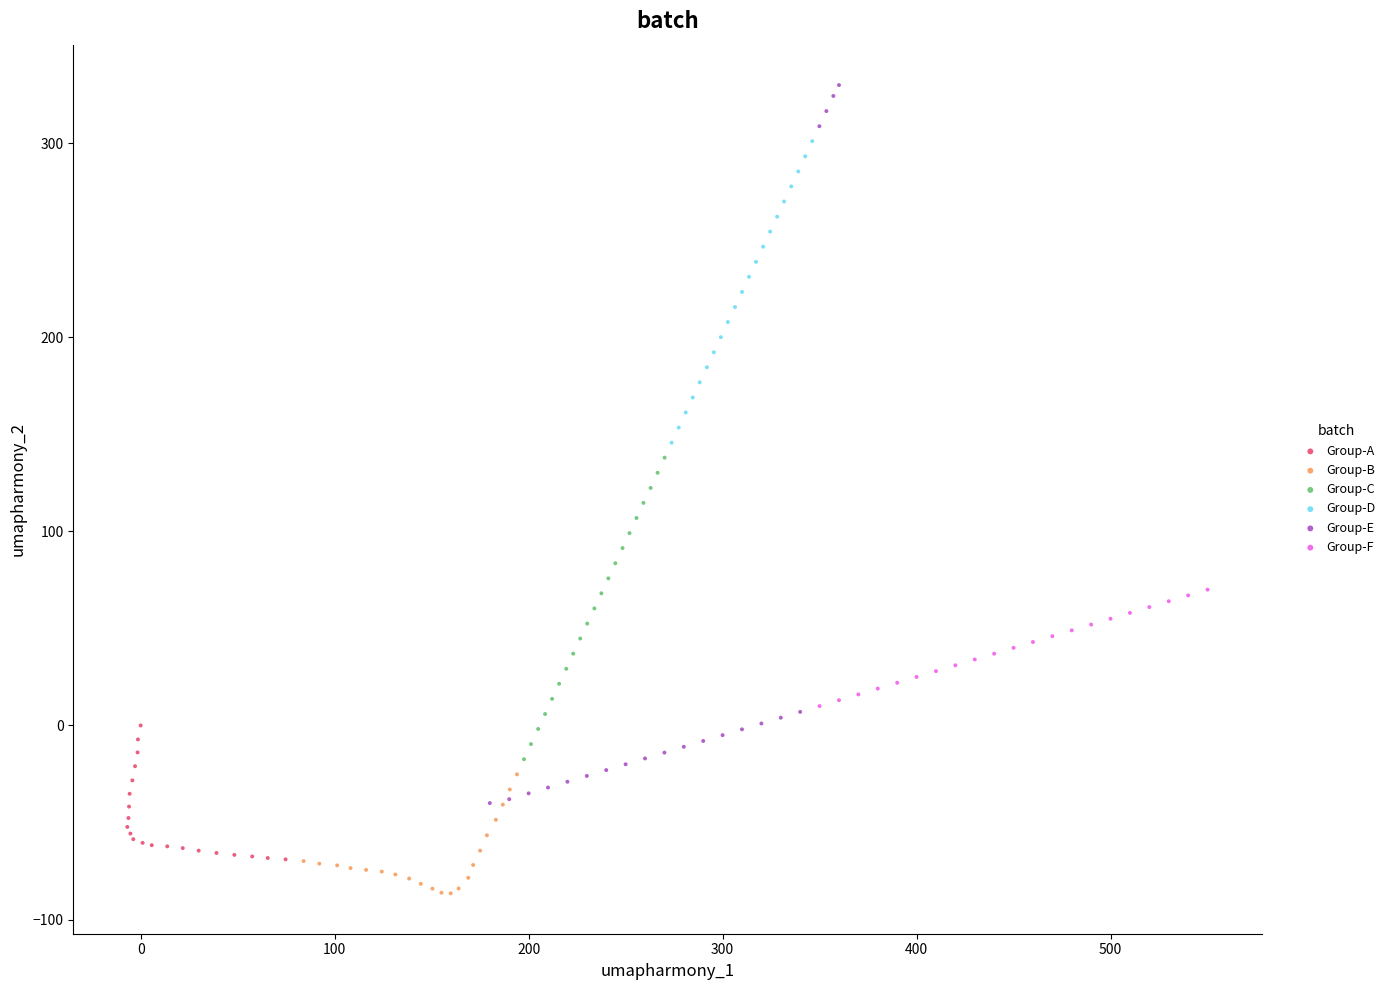

Which series reaches the maximum Y coordinate?

Group-E